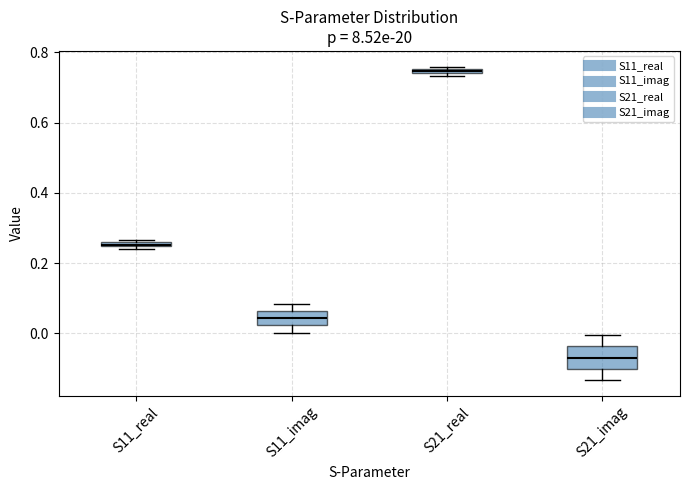

Which box is the tallest, from its lower edge to its upper edge?

S21_imag